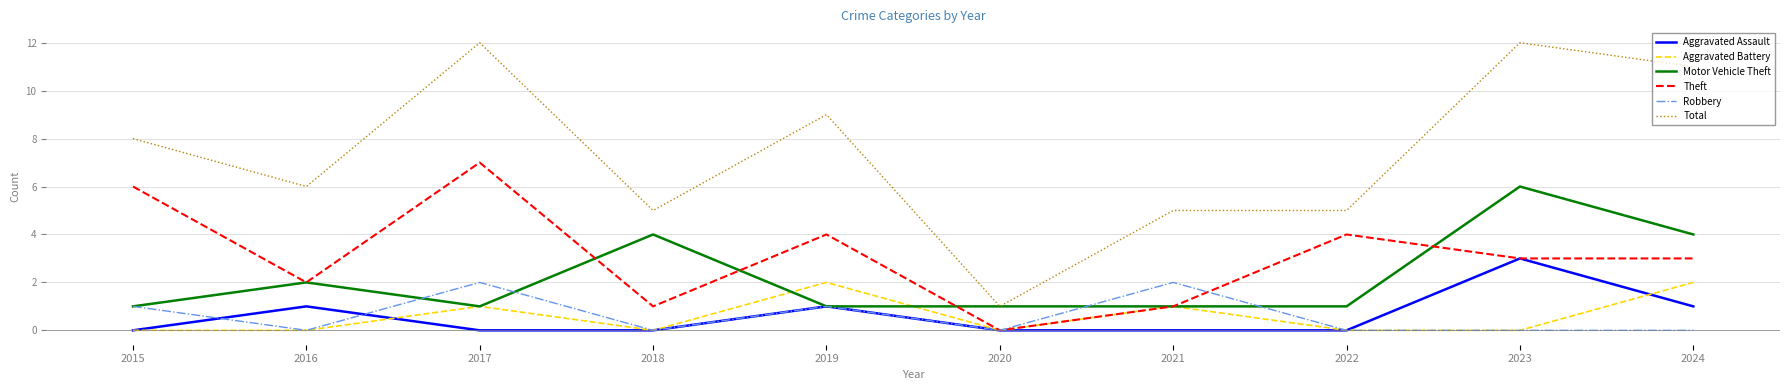

What is the spread (max minus min) of values at 2018?

5